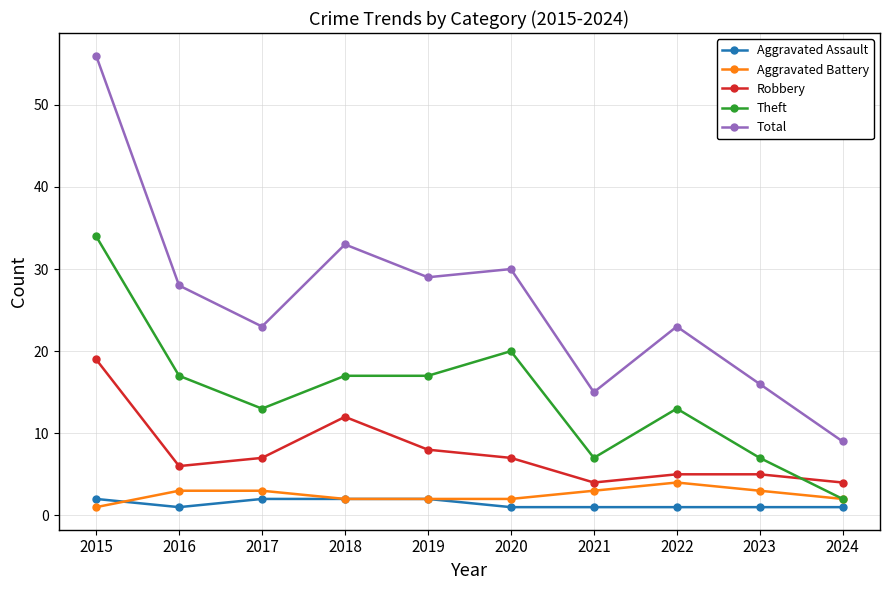

Reading left to right, extract all data points from this chart.

Aggravated Assault: 2	1	2	2	2	1	1	1	1	1
Aggravated Battery: 1	3	3	2	2	2	3	4	3	2
Robbery: 19	6	7	12	8	7	4	5	5	4
Theft: 34	17	13	17	17	20	7	13	7	2
Total: 56	28	23	33	29	30	15	23	16	9